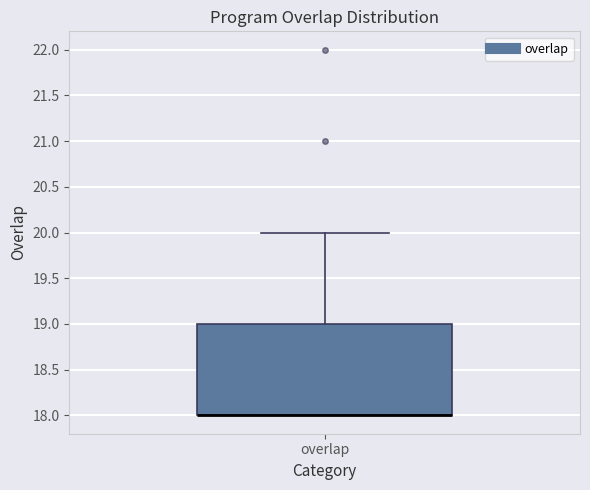

Read this box plot against the y-axis: the position of the median line, the range covered by the box, and the ends of both whiskers. The values are not printed on the chart, so give them approximately, as read against the axis.

median 18 (drawn on the box's lower edge), box 18 to 19, whiskers 18 to 20